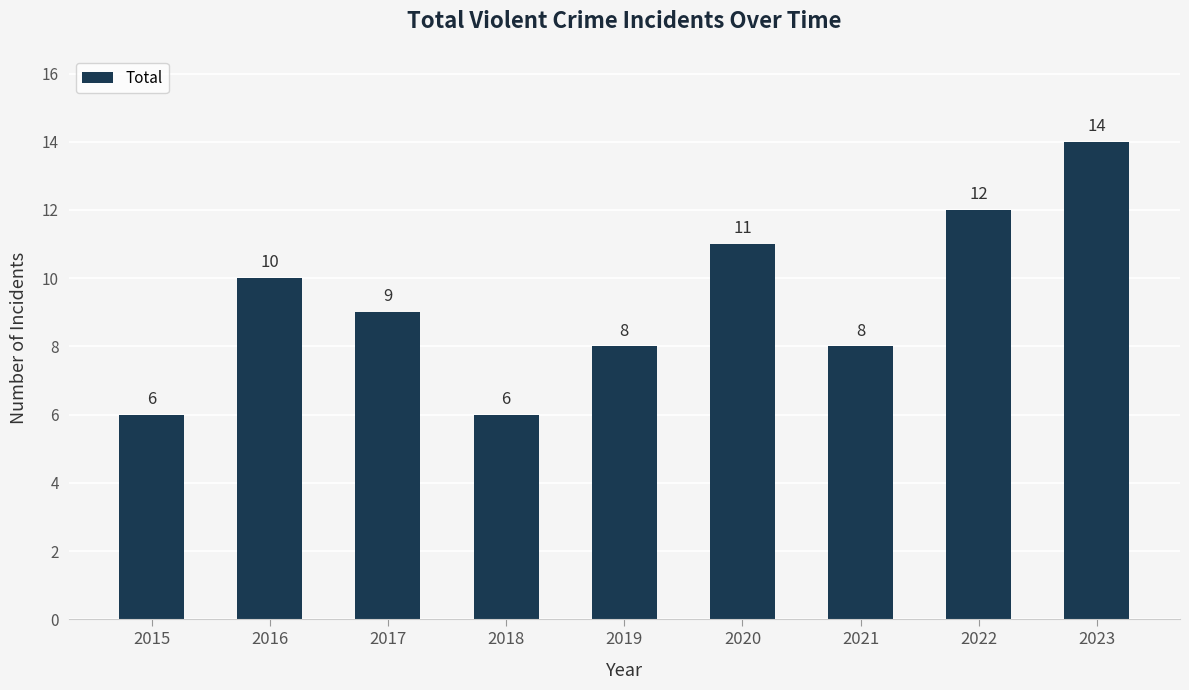

The value at 2017 is 15. True or false?

False